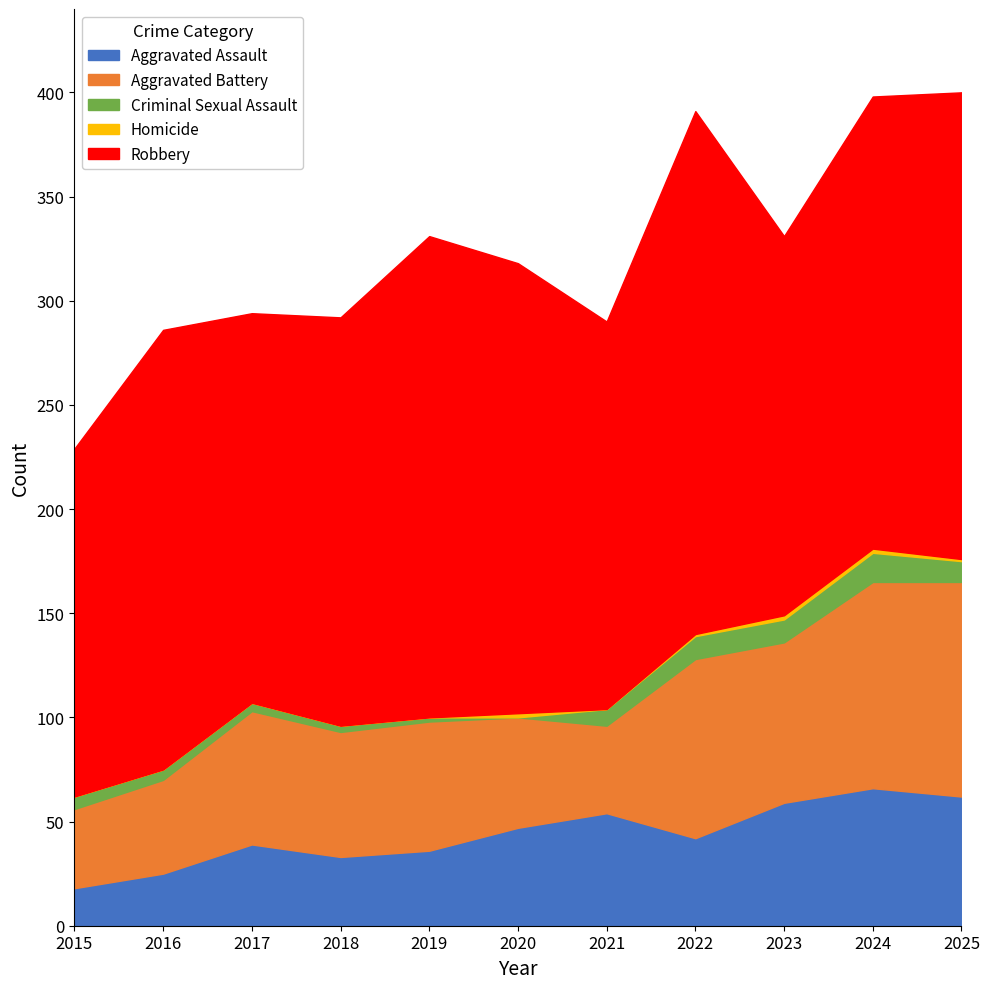

True or false: Aggravated Assault and Robbery cross at least once.

False